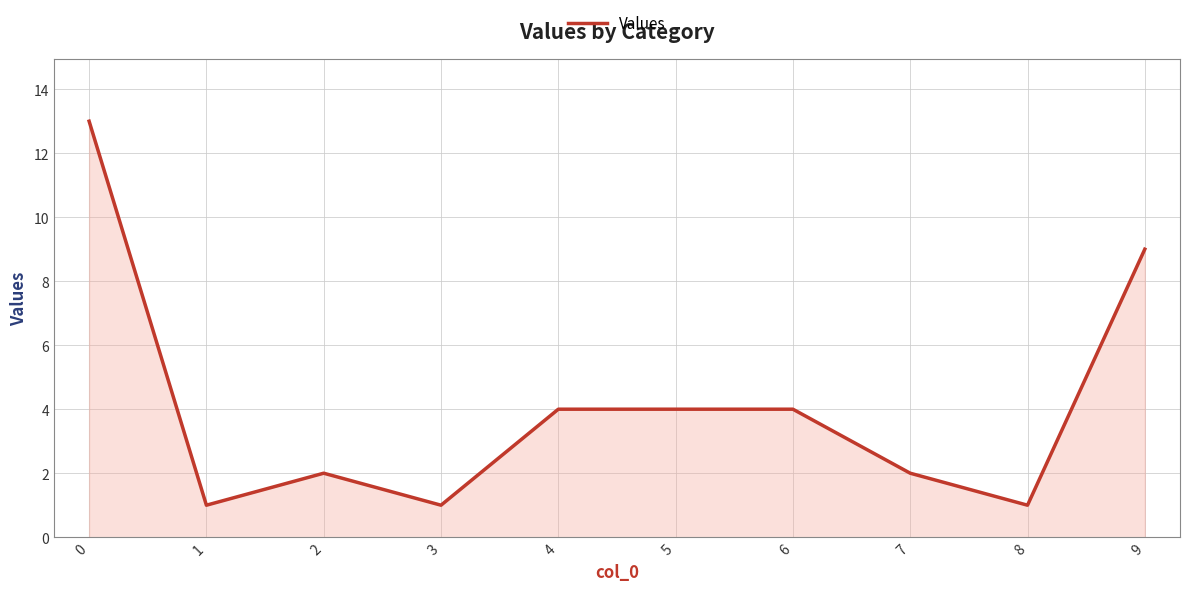

True or false: the data shows 3 at 7.

False